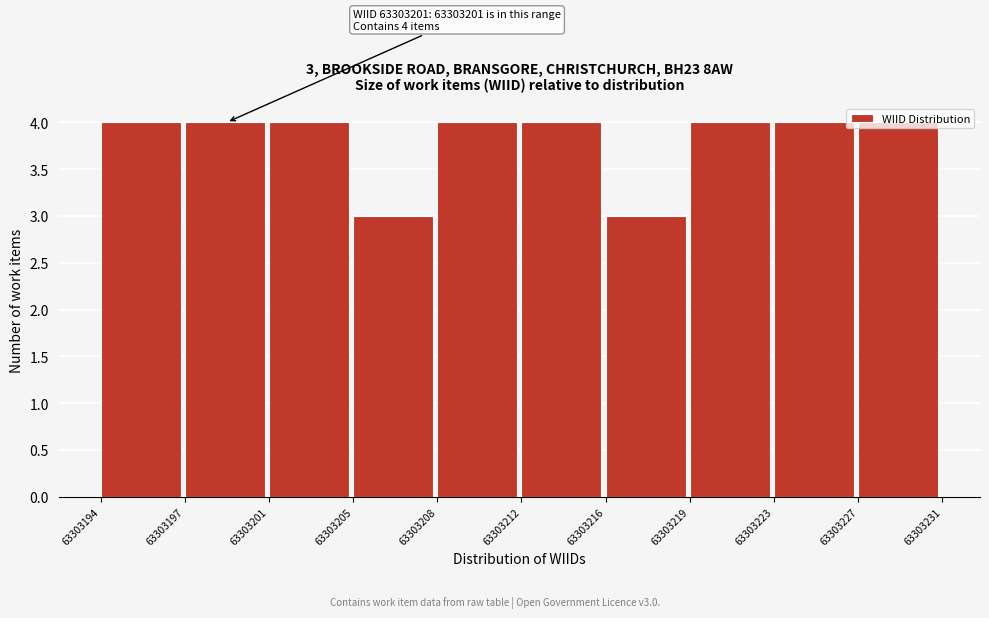

What is the average value?

4